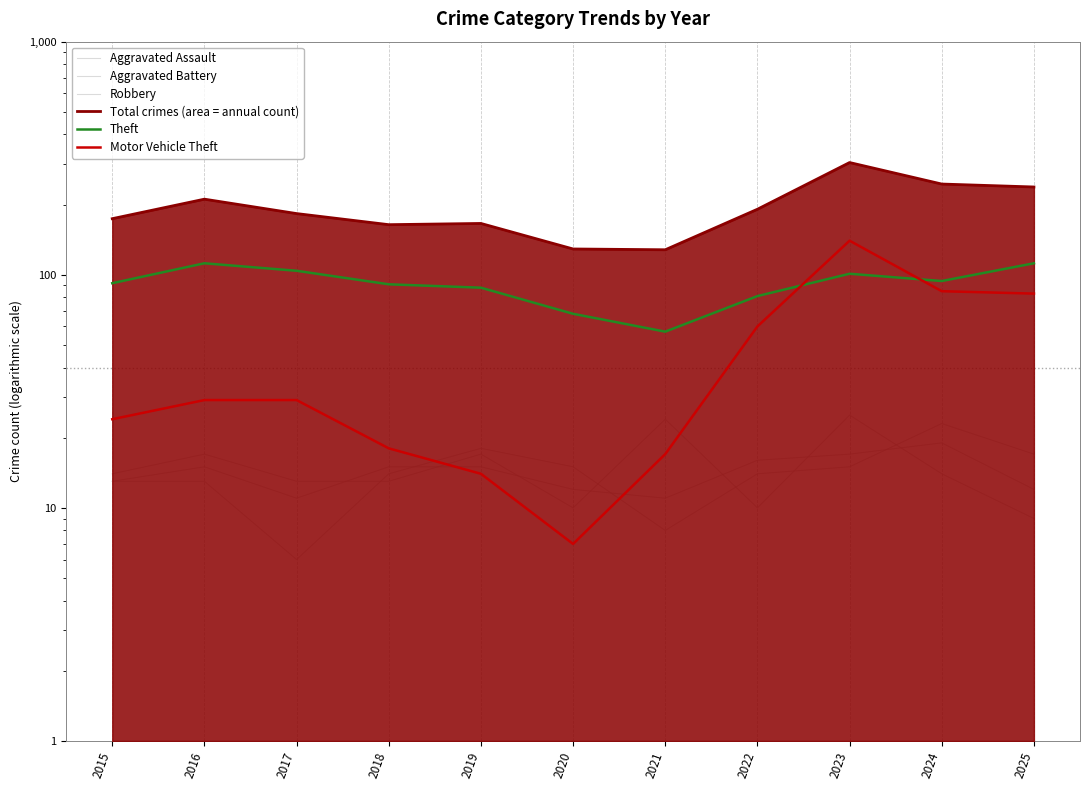

What is the spread (max minus min) of values at 2017?

177